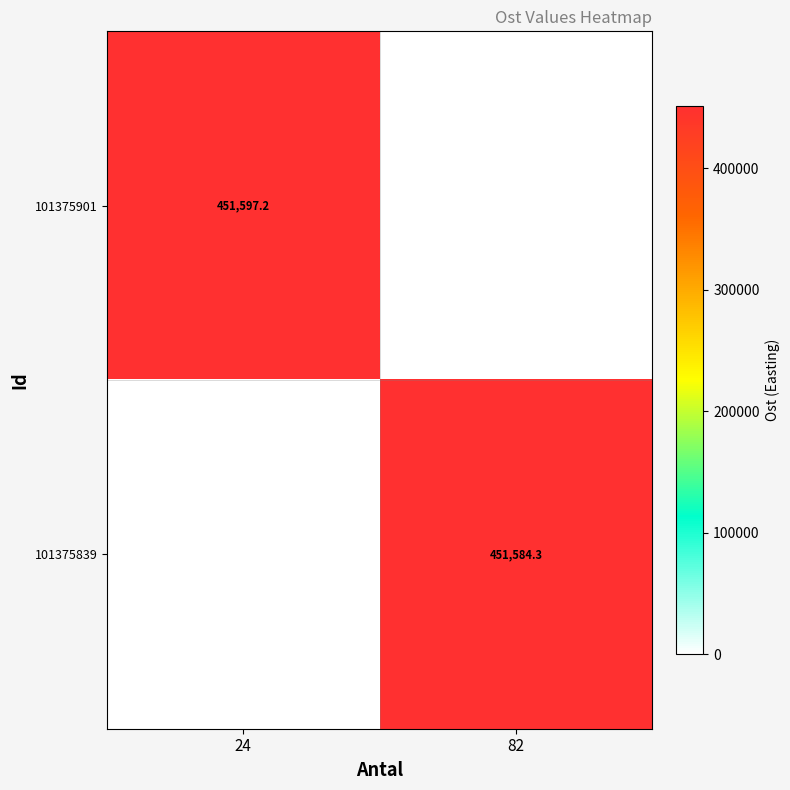

Is it true that 101375839 equals 687744.8 at 82?

False